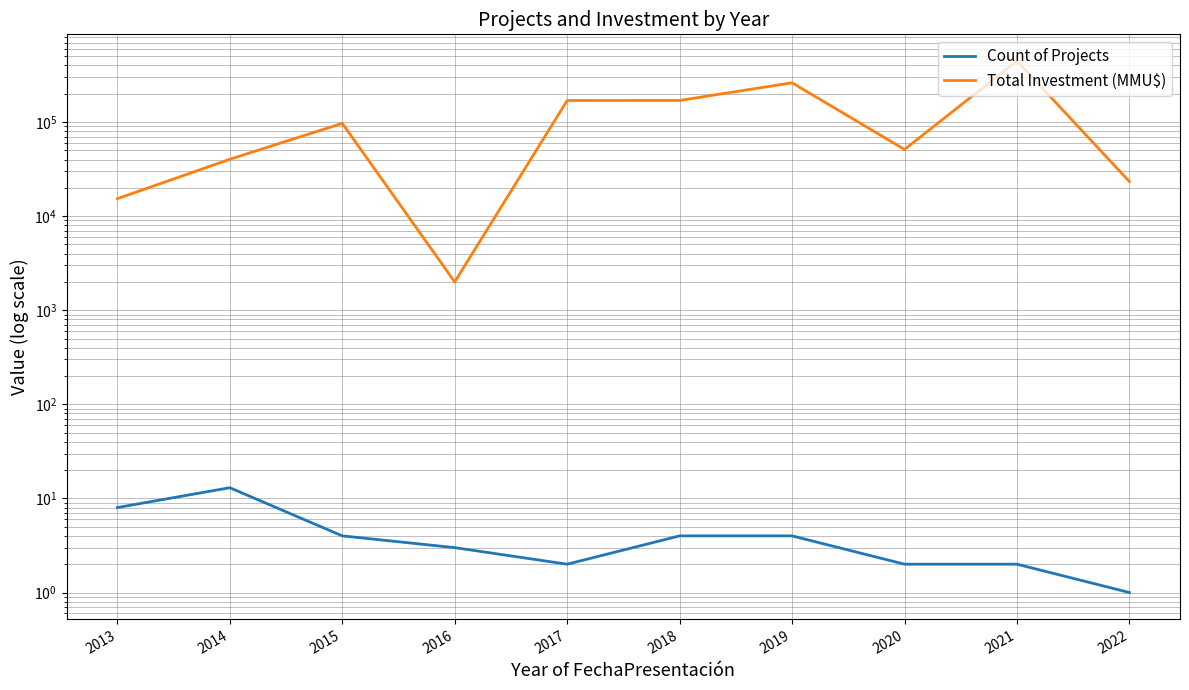

What is the value of the Count of Projects point at the 4th from the left?

3